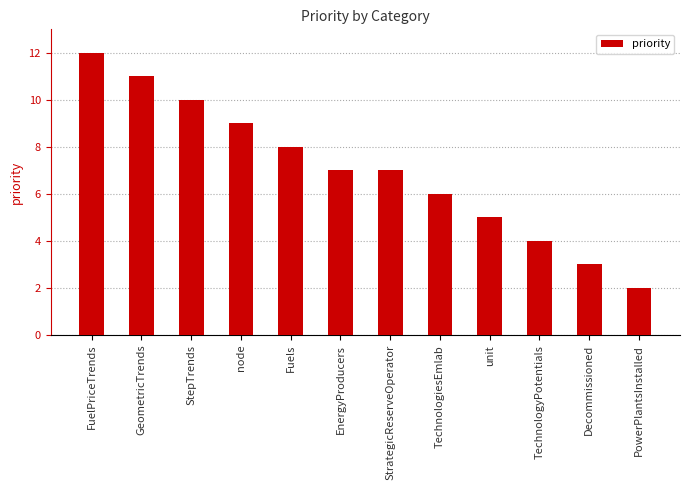

Reading left to right, list all the values displayed in this chart.

12	11	10	9	8	7	7	6	5	4	3	2